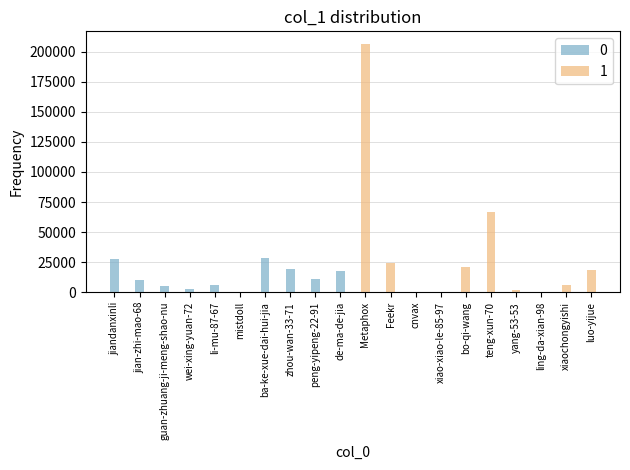

What is the change in value from jiandanxinli to luo-yijue?

-9276